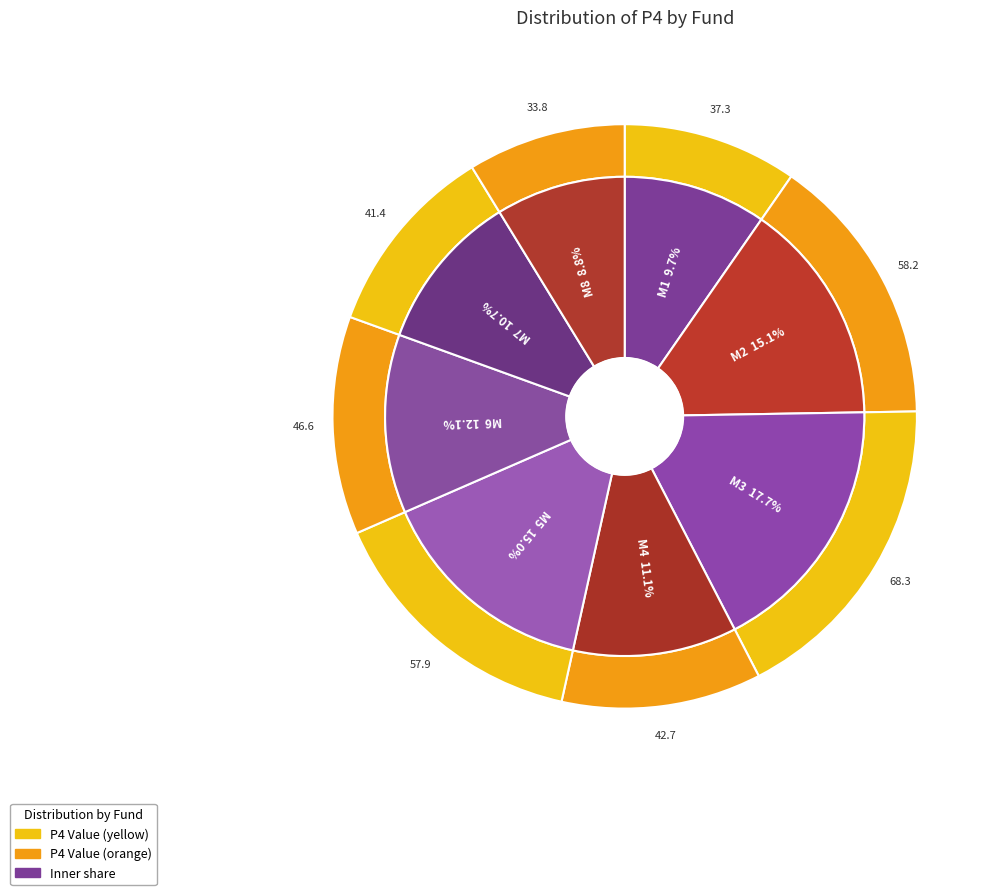

What percentage is the M2 slice, to the nearest percent?

15%